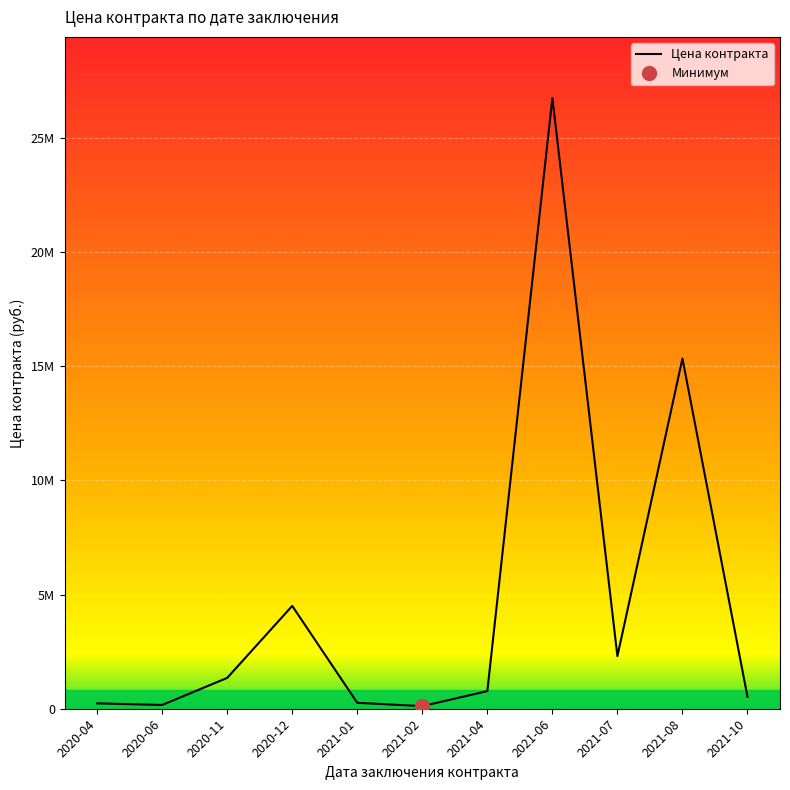

How many interior local peaks (higher than both neighbors) does the data have?

3